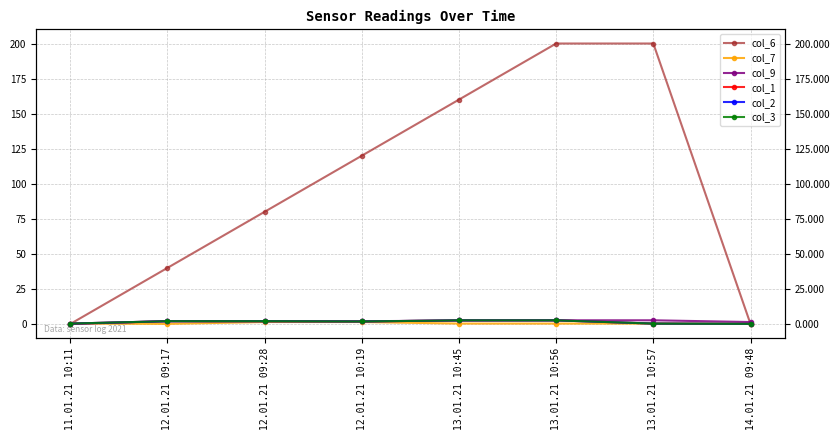

Where does the col_1 series first go above 2?

13.01.21 10:45